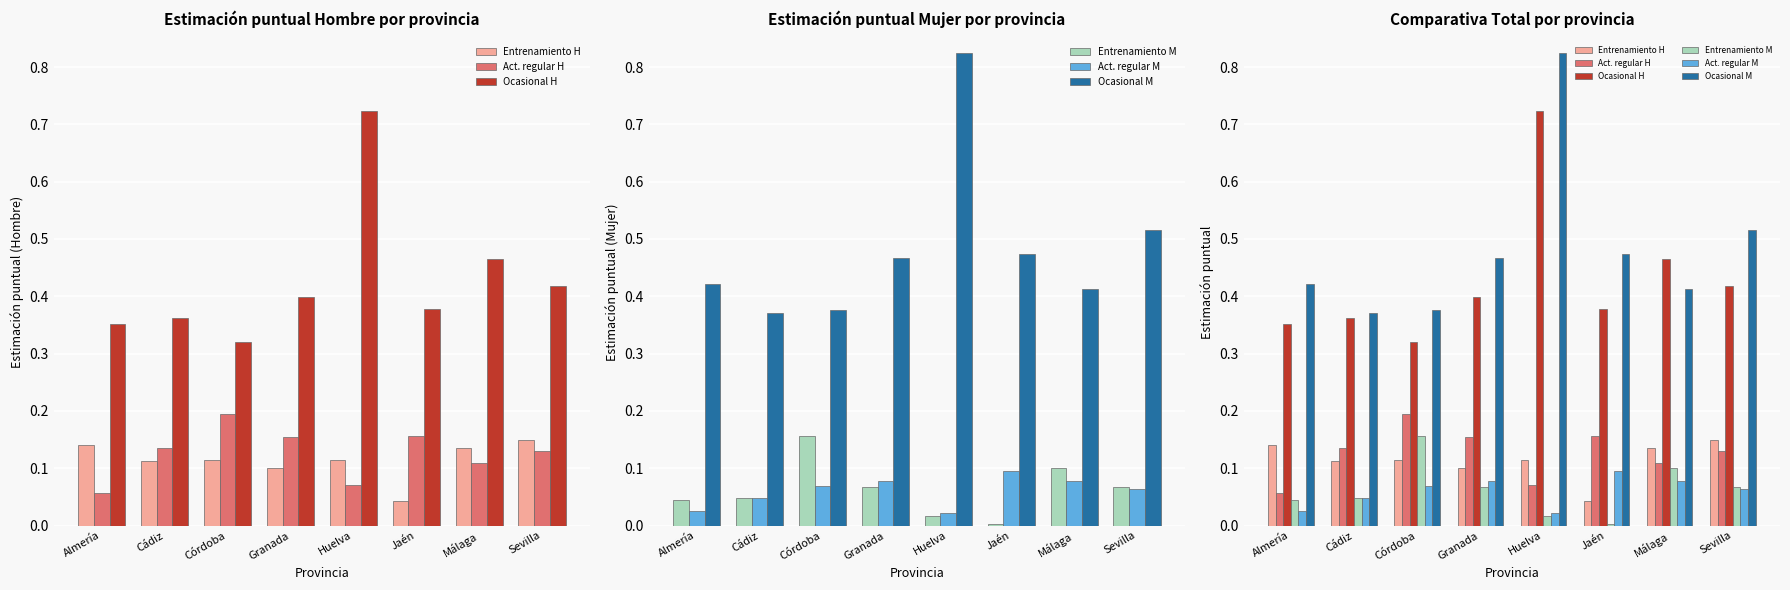

At how many categories does at least one series exceed 0?

8